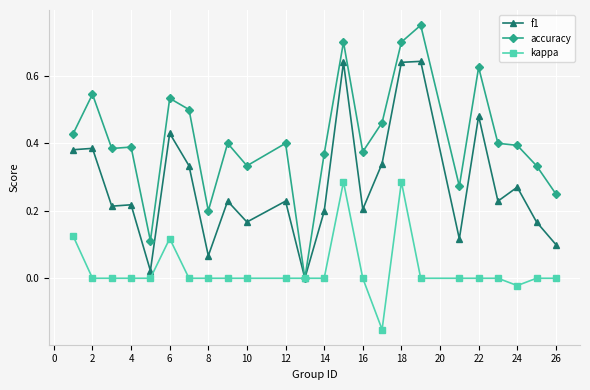

Which series has the widest spread of values?

accuracy